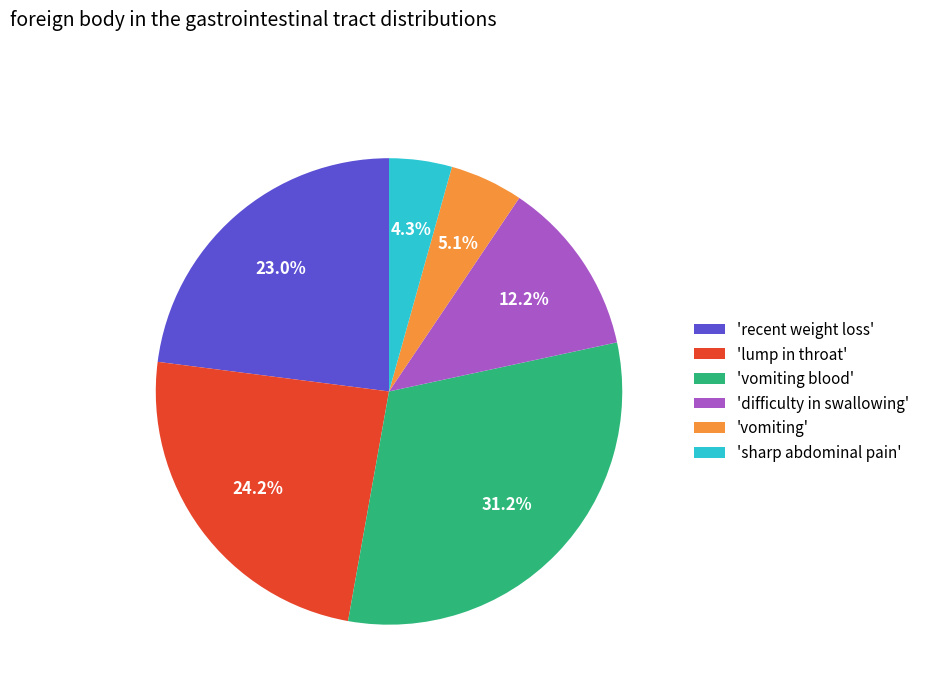

Count the number of slices in the pie.

6